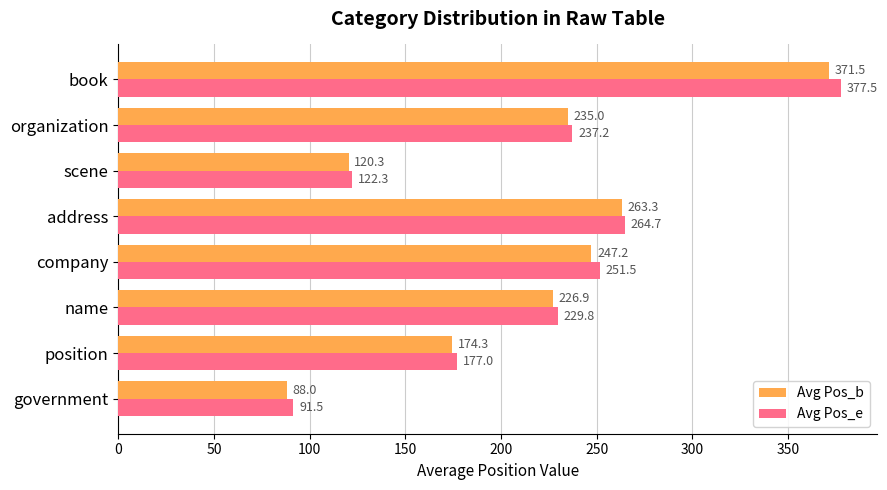

What is the difference between the second highest and minimum values in the Avg Pos_b series?

175.3